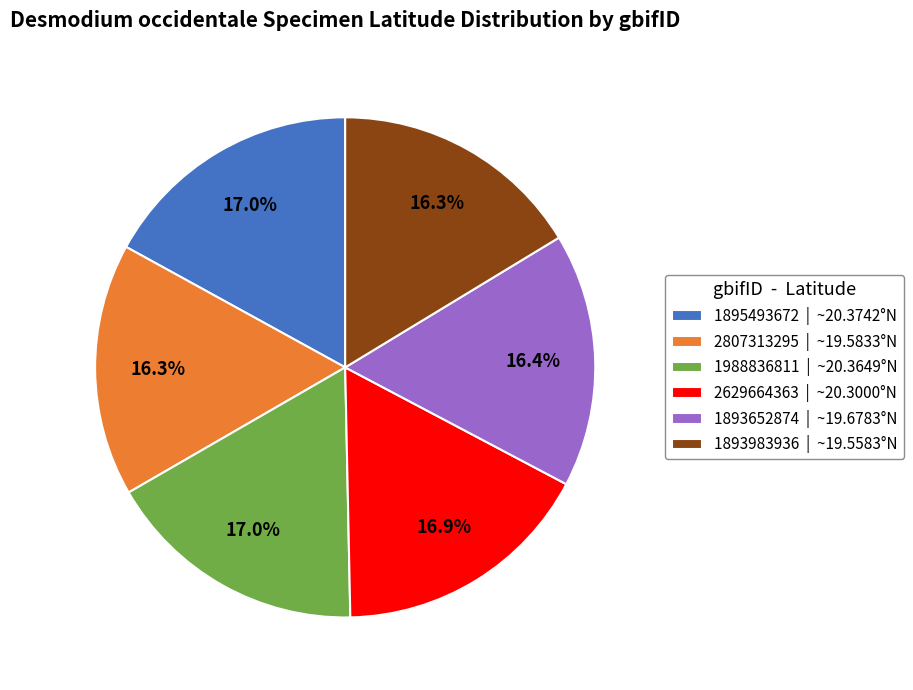

How much of the chart is everything except 1988836811?

83.0%